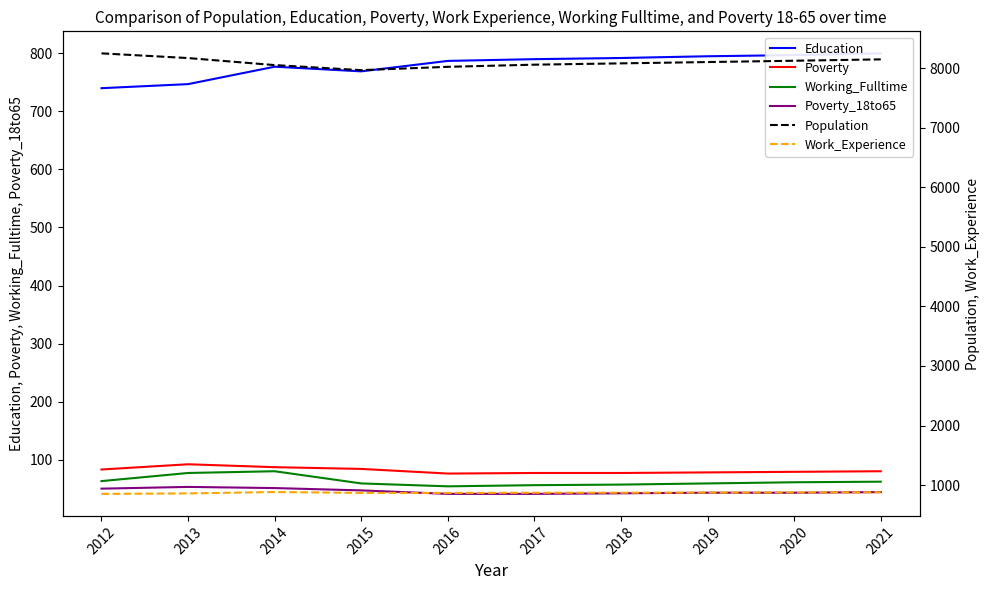

In Work_Experience, how many points are higher than both neighbors (excluding endpoints)?

1